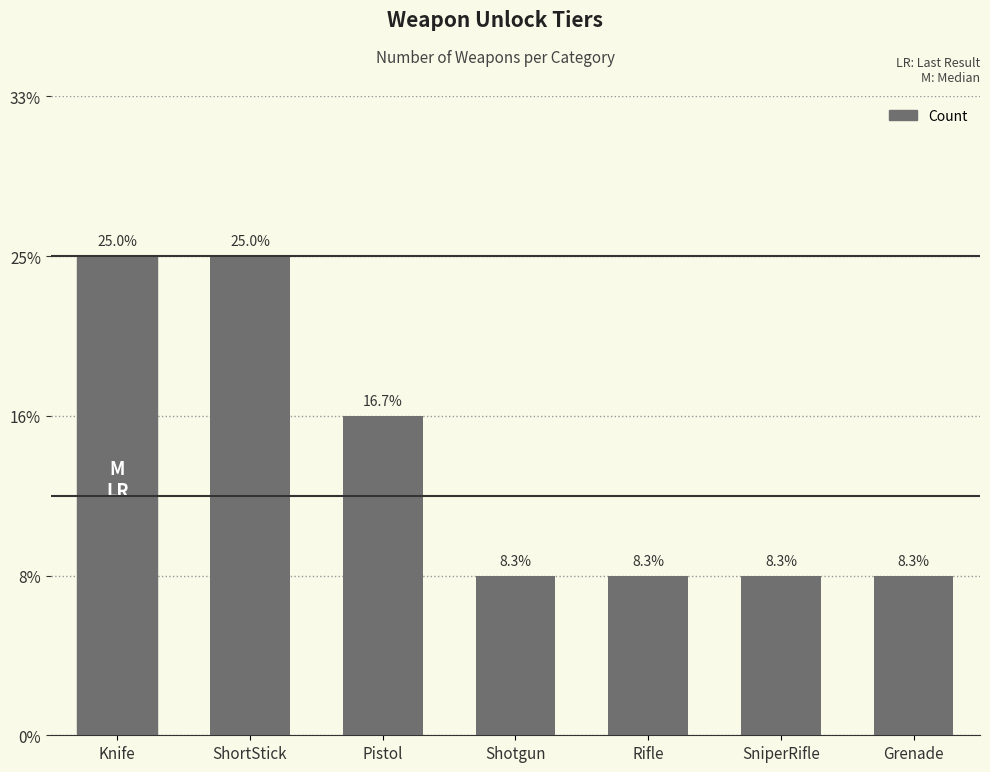

Are the bars horizontal?

No